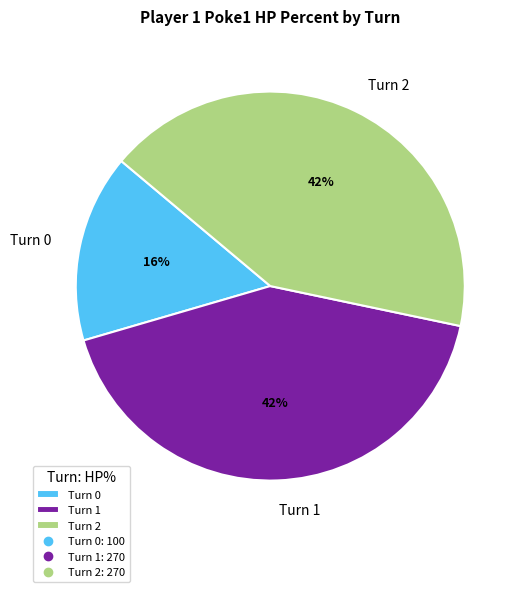

What is the ratio of the value at Turn 0 to the value at Turn 2?

0.4